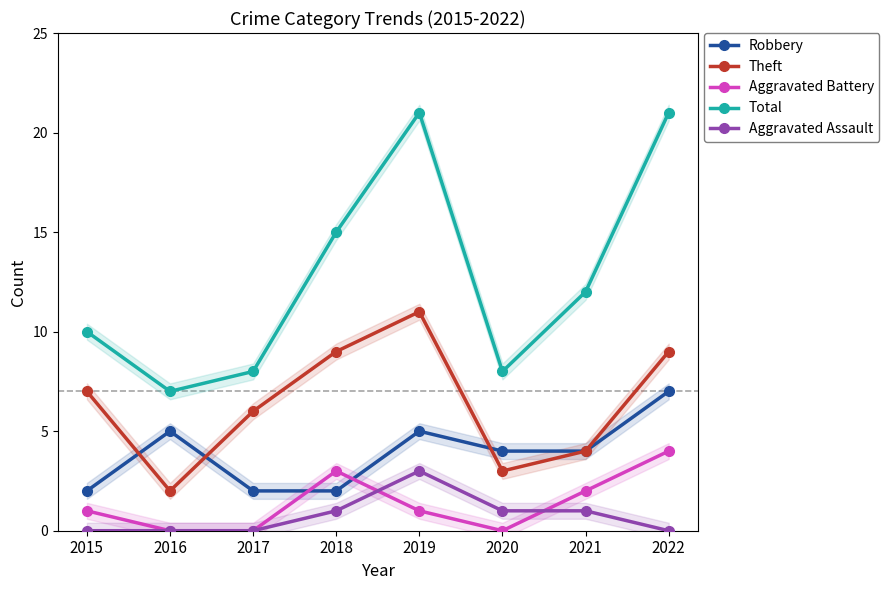

At which label does Theft first exceed 7?

2018